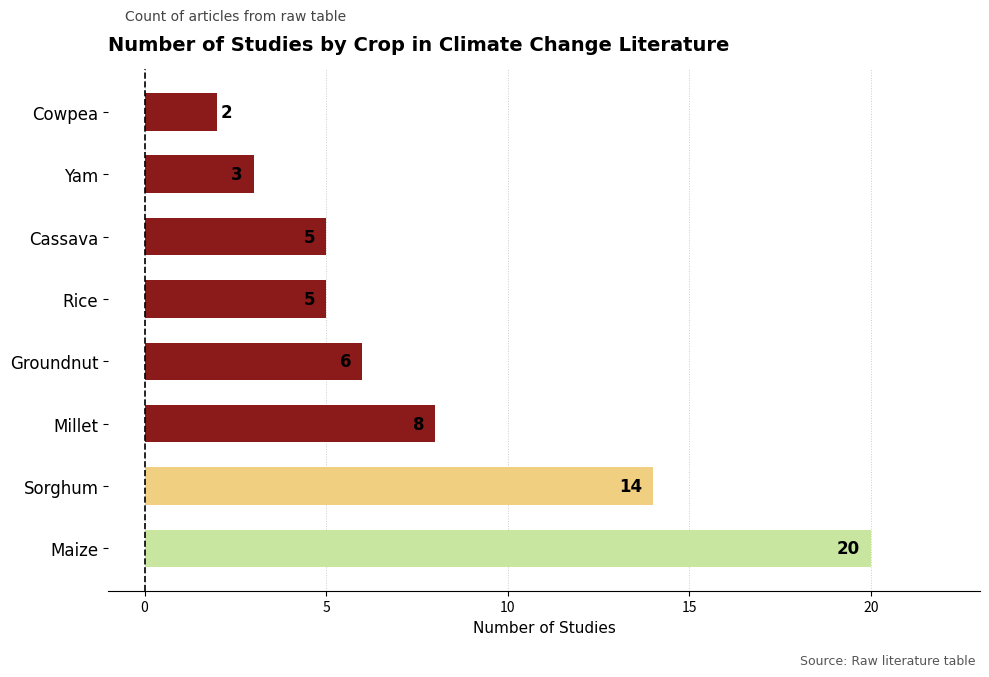

Which has a higher value, Sorghum or Groundnut?

Sorghum